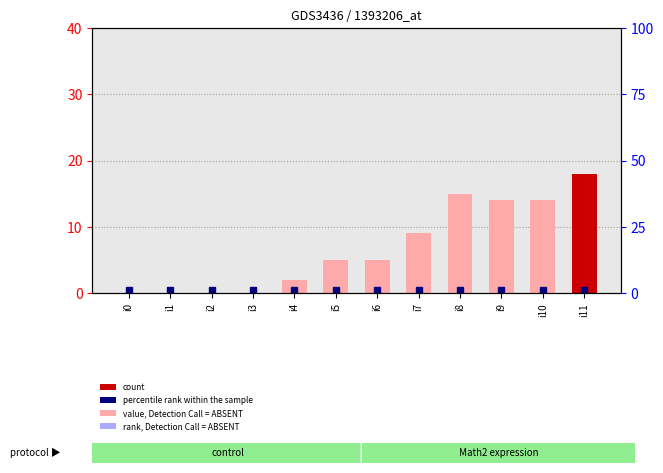

Rank the categories by value from lowest to highest.

i0, i1, i2, i3, i4, i5, i6, i7, i9, i10, i8, i11